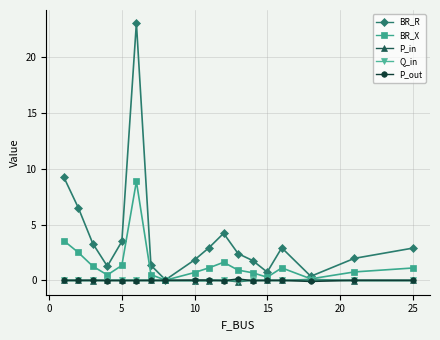

What is the greatest value displayed?

23.1